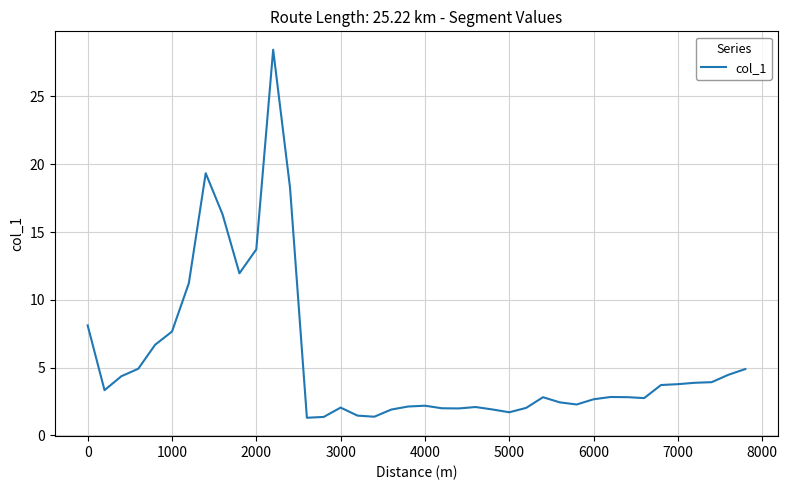

What is the difference between the maximum and minimum values?

27.1